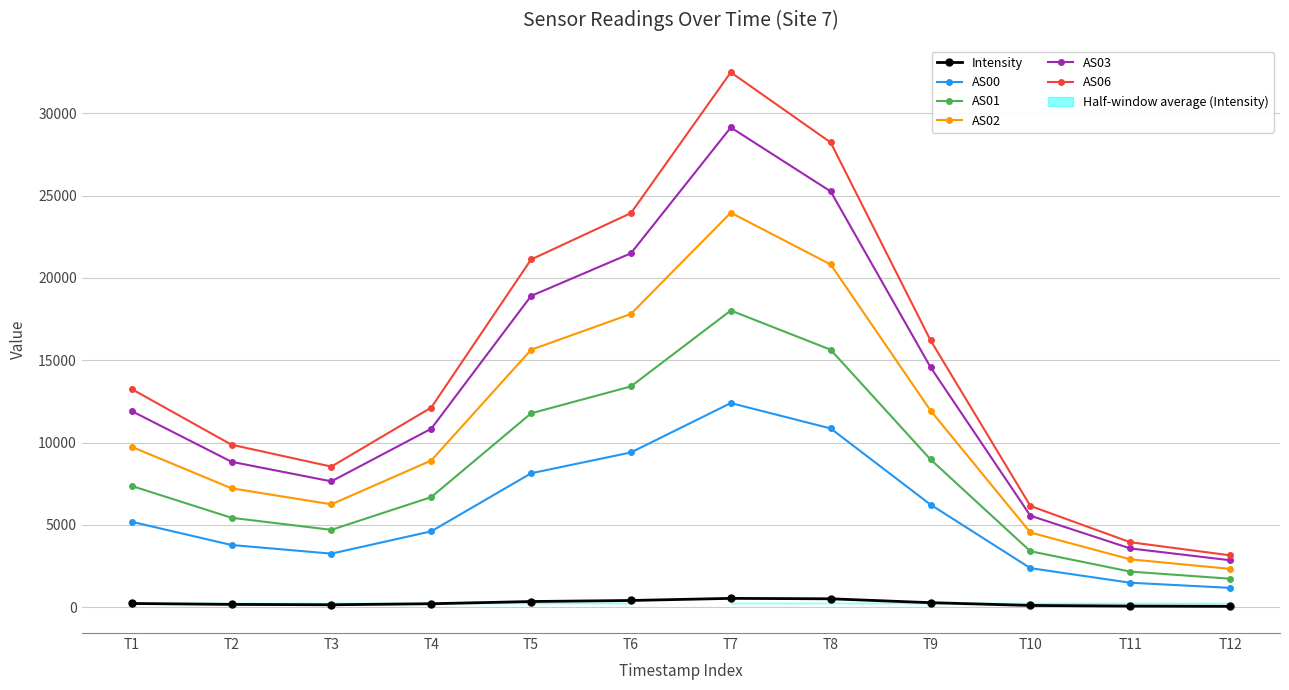

At which category does AS03 reach its first local valley?

T3